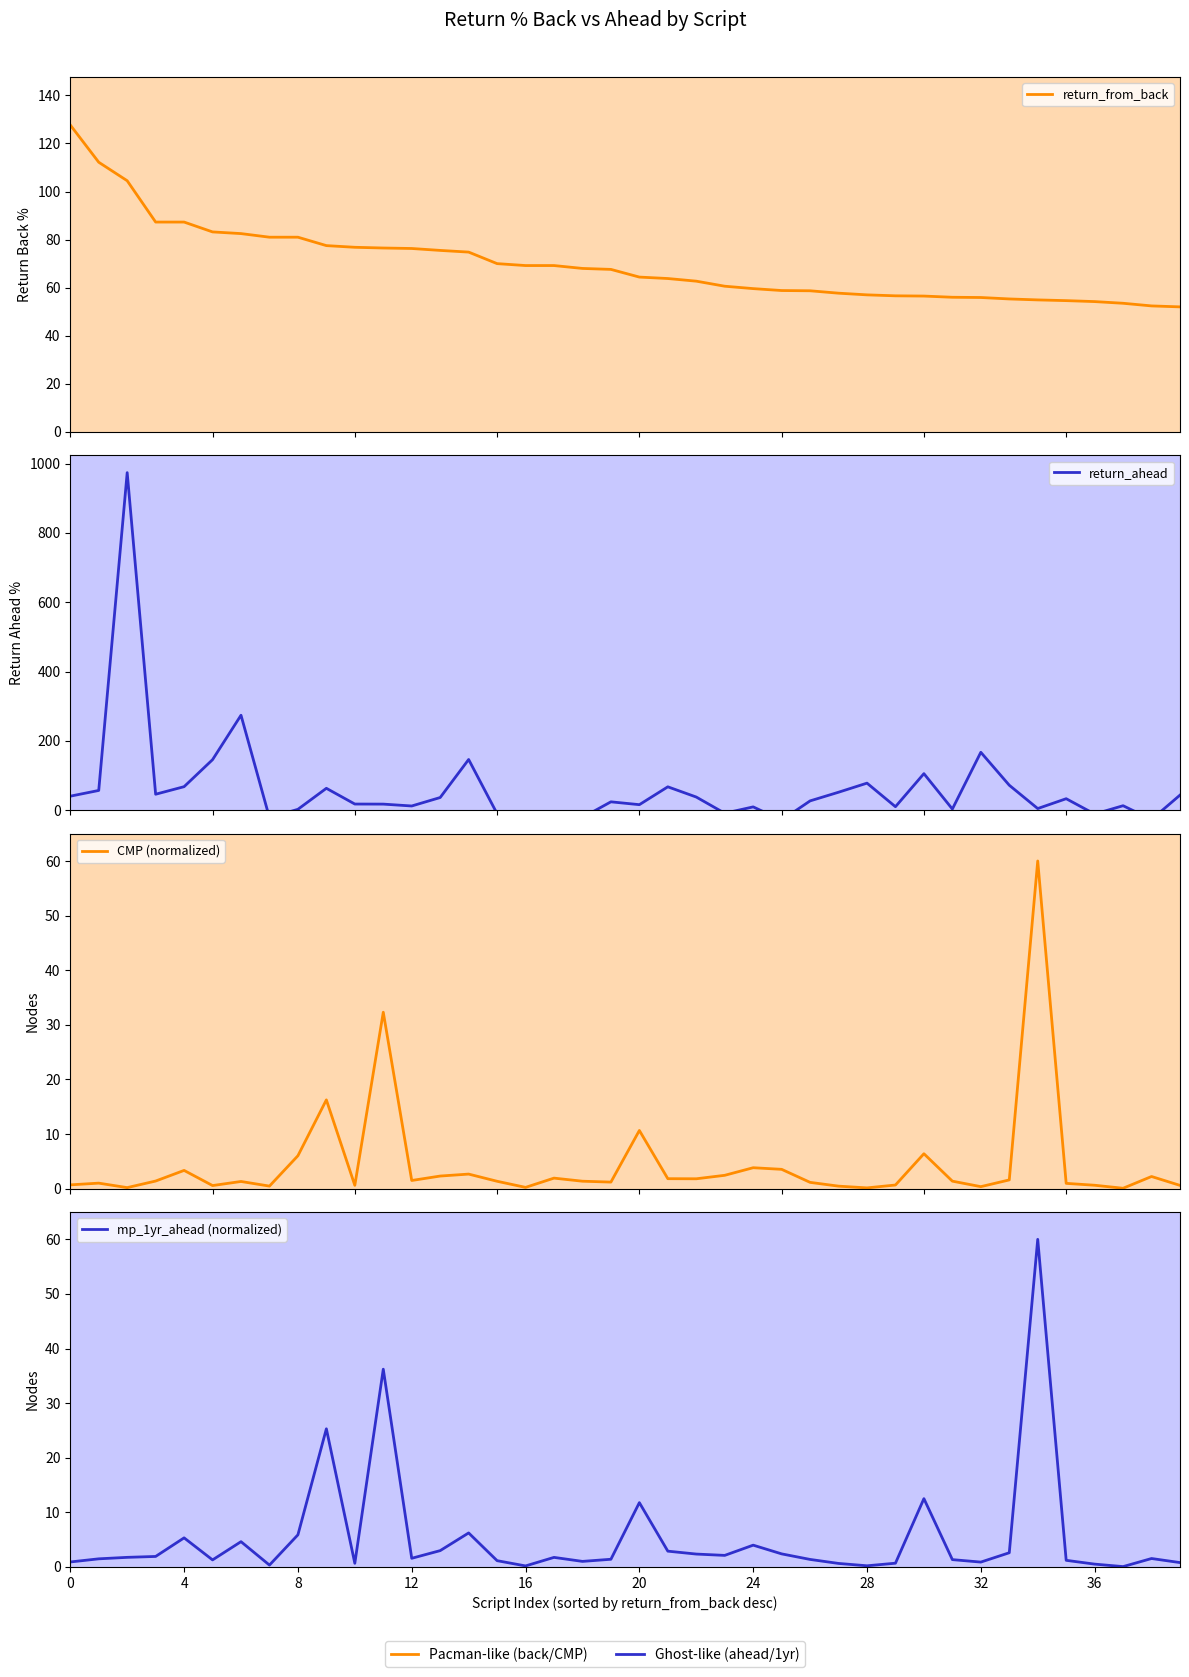

Which series changed the most between 25 and 29?

return_ahead